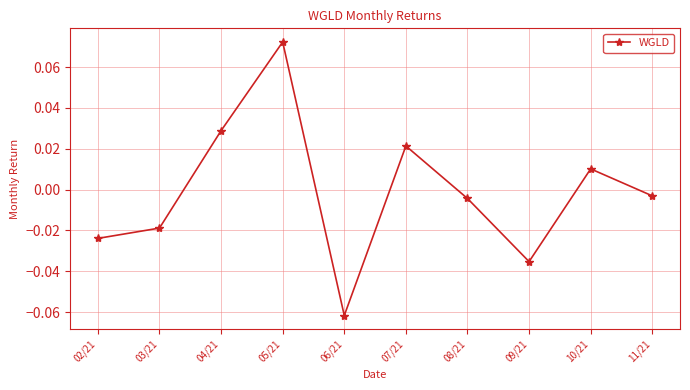

What position from the right is 04/21?

8